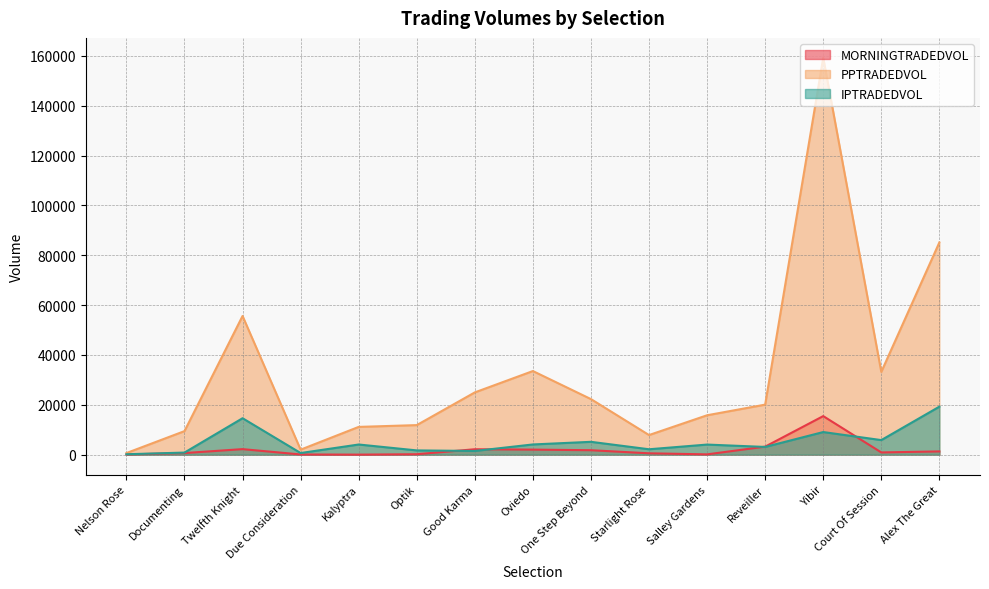

The value of MORNINGTRADEDVOL at Salley Gardens is 116.5. True or false?

True